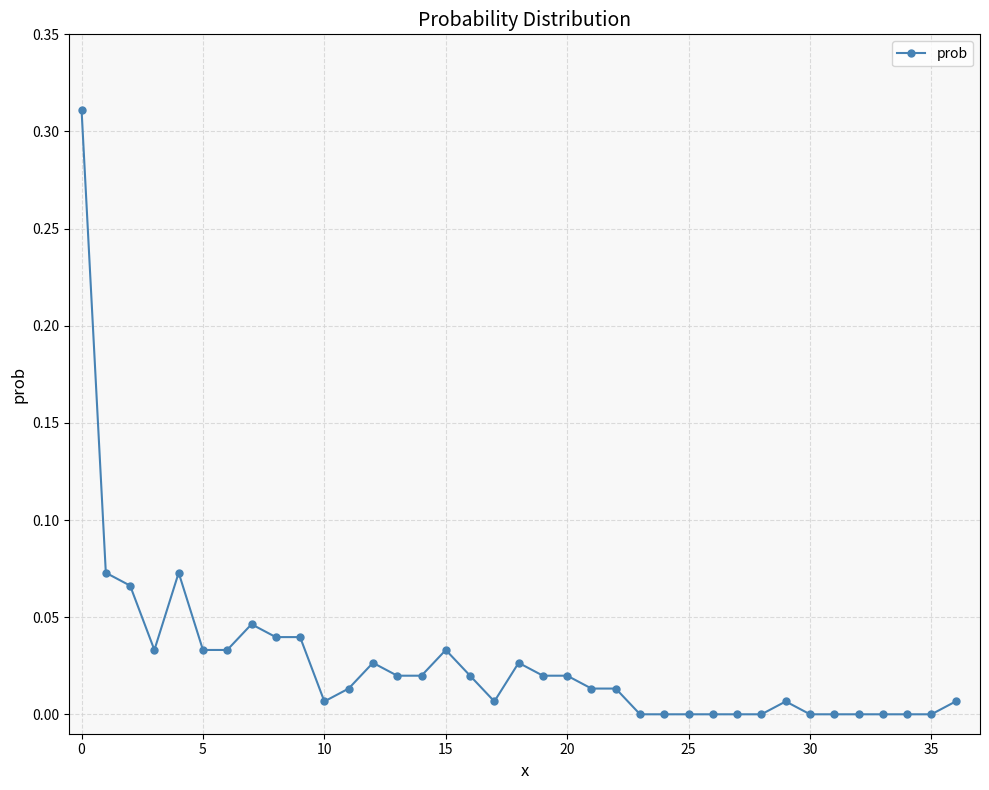

What is the sum of all values?

1.0